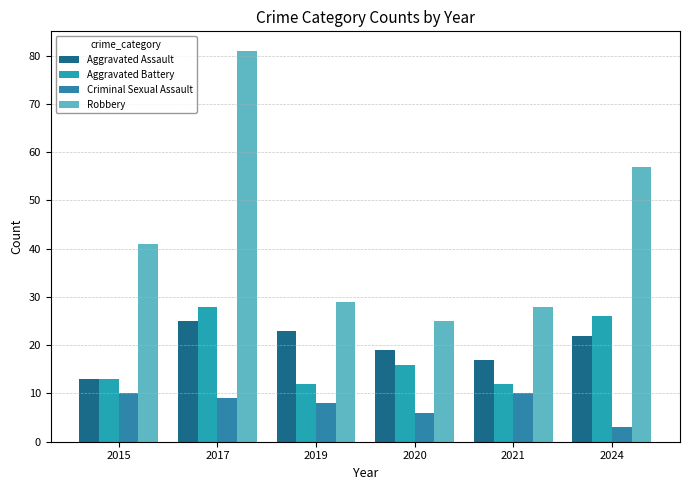

Which series has the largest total across all categories?

Robbery